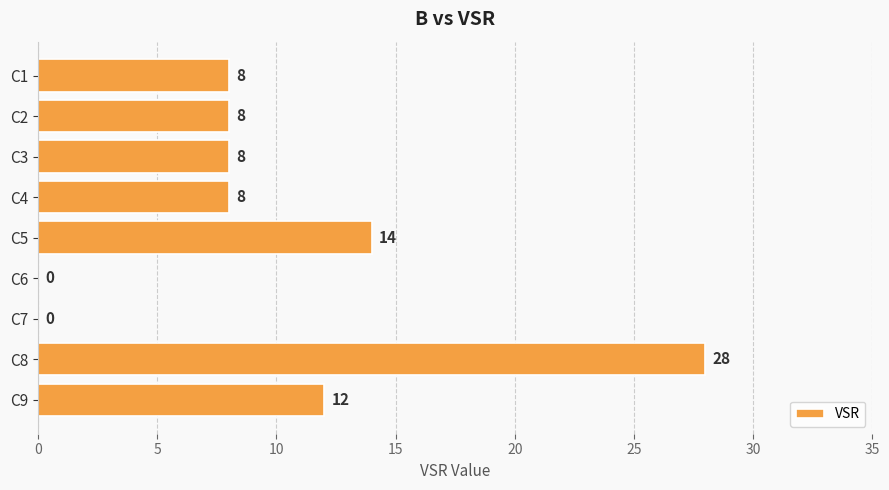

What is the change in value from C4 to C5?

+6